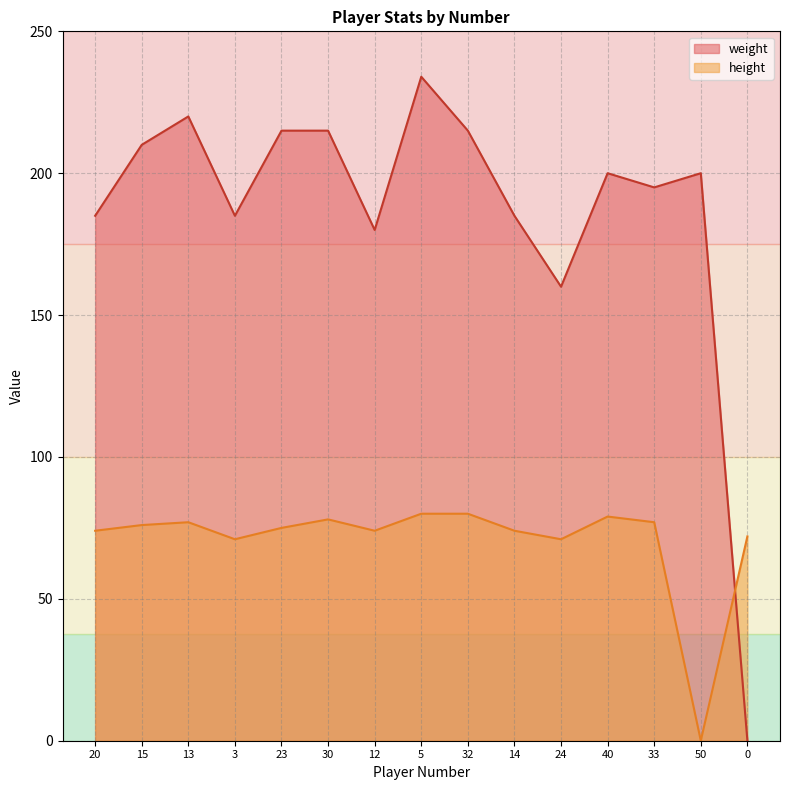

How many interior local peaks does the height series have?

3